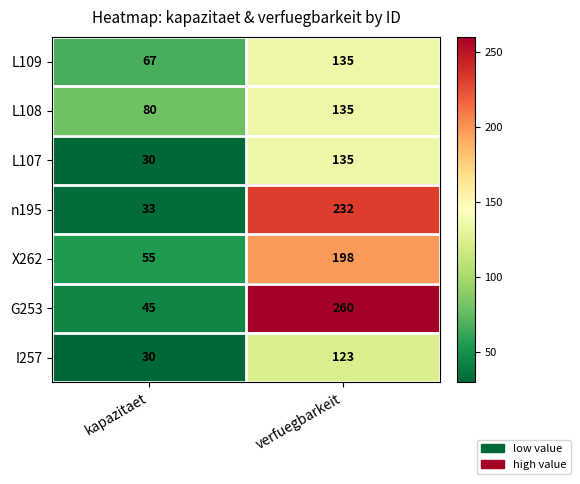

The value of L107 at kapazitaet is 50. True or false?

False